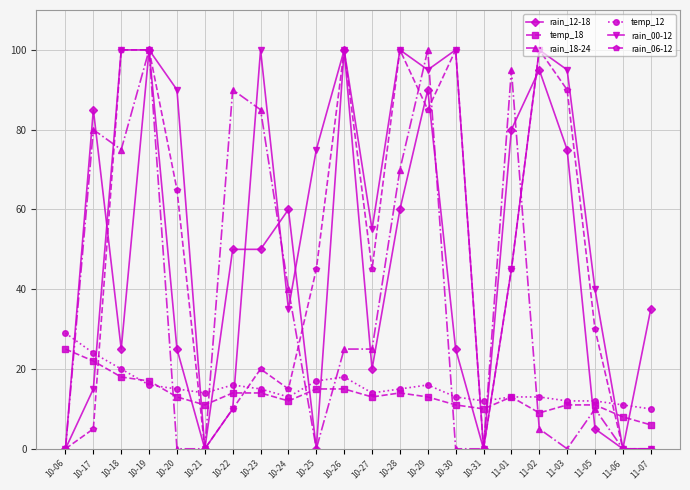

Count the number of data series in this chart.

6